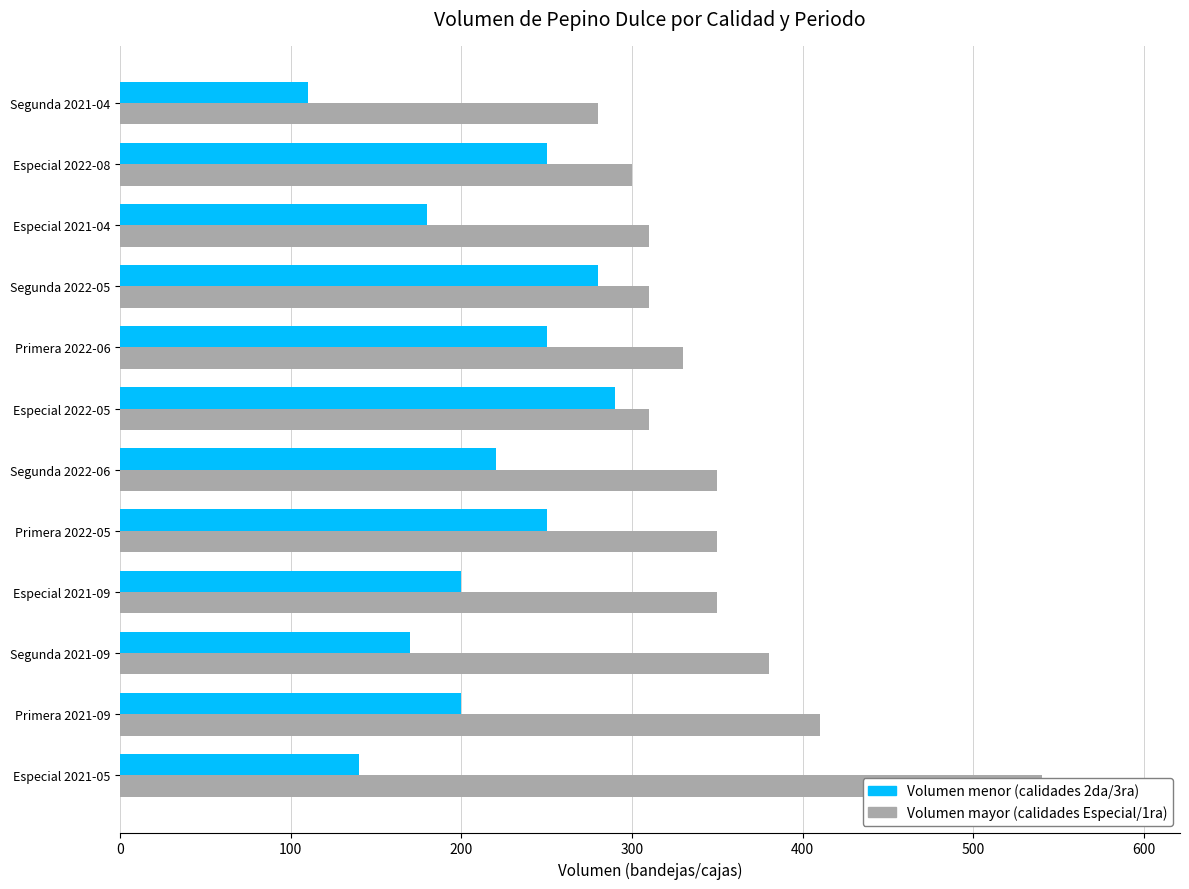

List the series in order of their overall mean, lowest first.

Volumen menor (calidades 2da/3ra), Volumen mayor (calidades Especial/1ra)